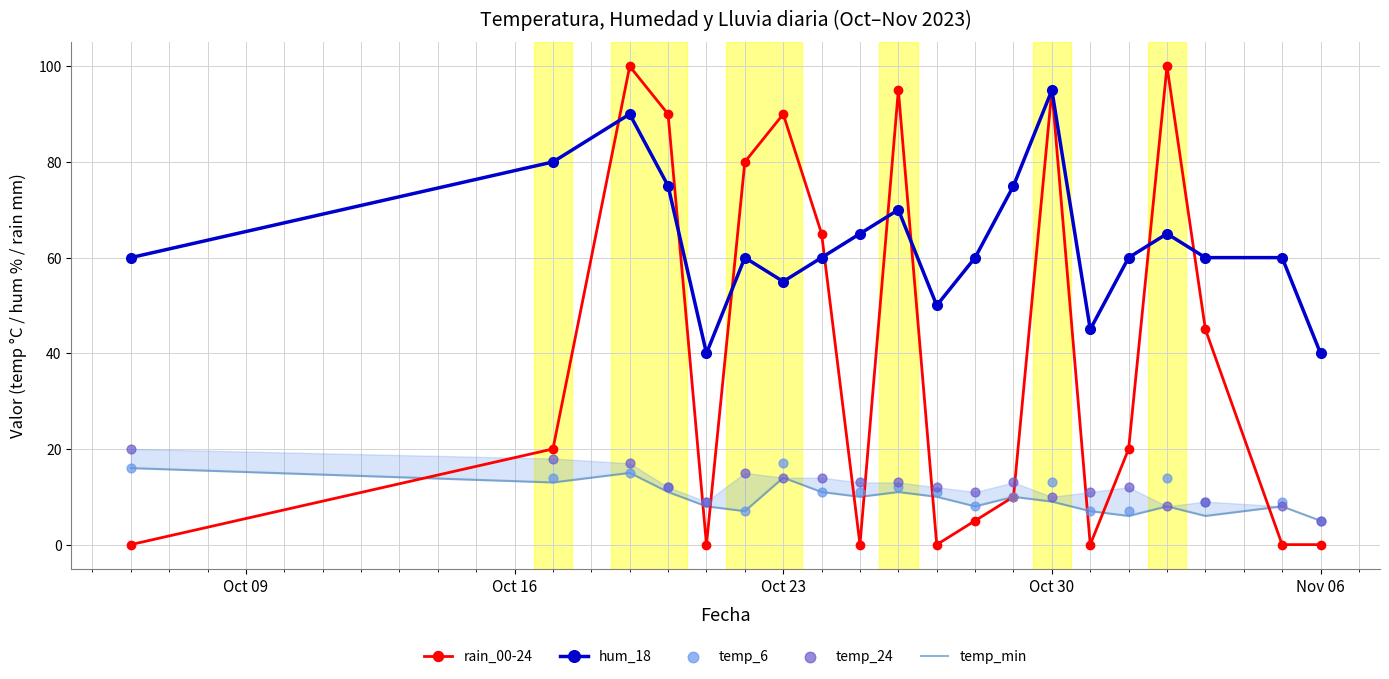

Is it true that hum_18 equals 69 at Nov 06?

False